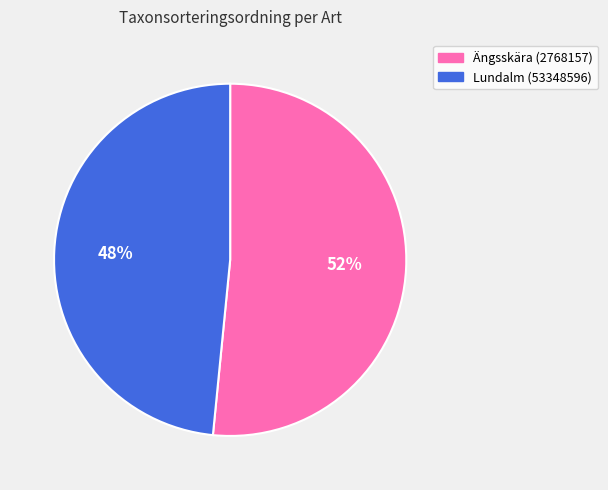

Is it true that Lundalm (53348596) is 48% of the pie?

True